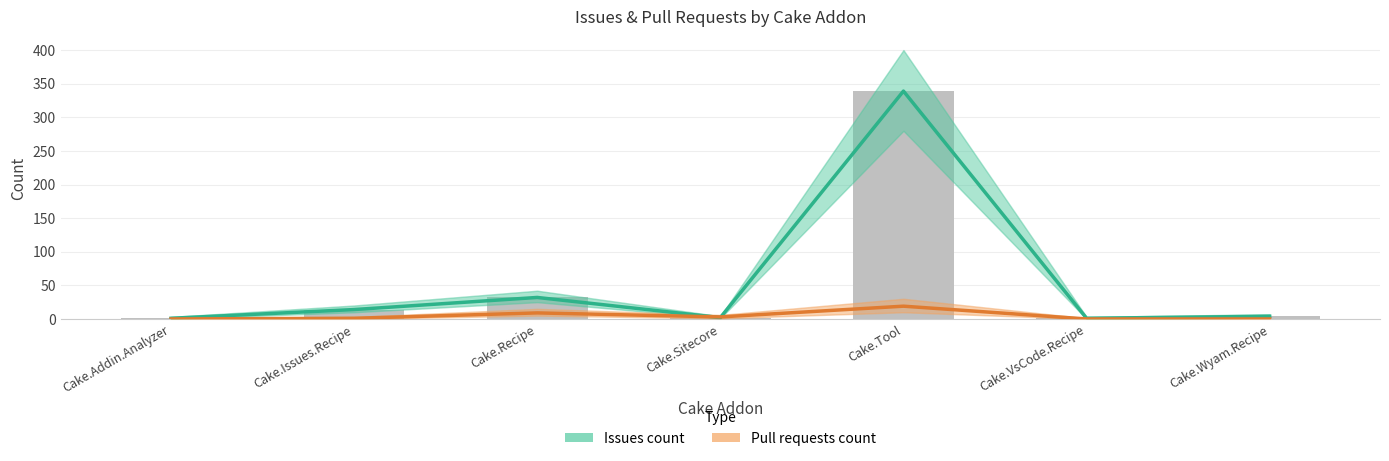

At which label does Issues count reach its peak?

Cake.Tool